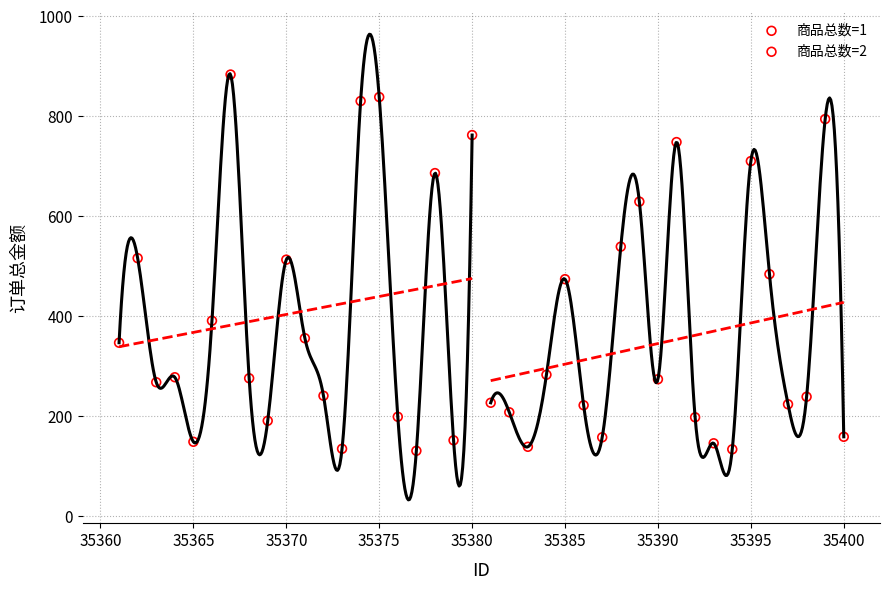

Which series has the largest Y range (max minus min)?

商品总数=2